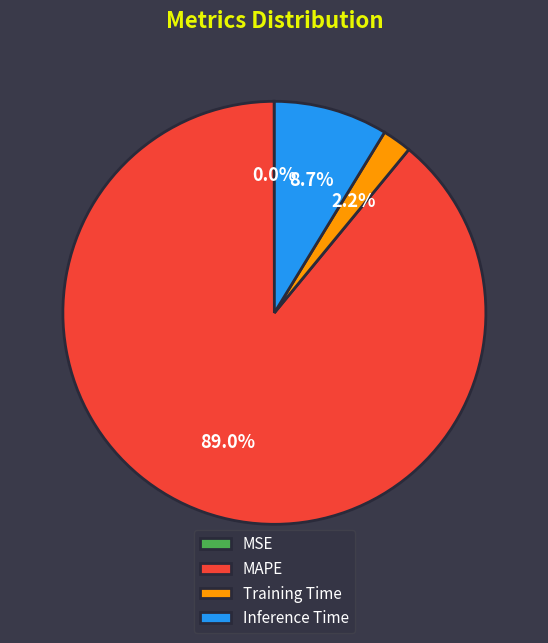

Which has a higher value, Training Time or Inference Time?

Inference Time